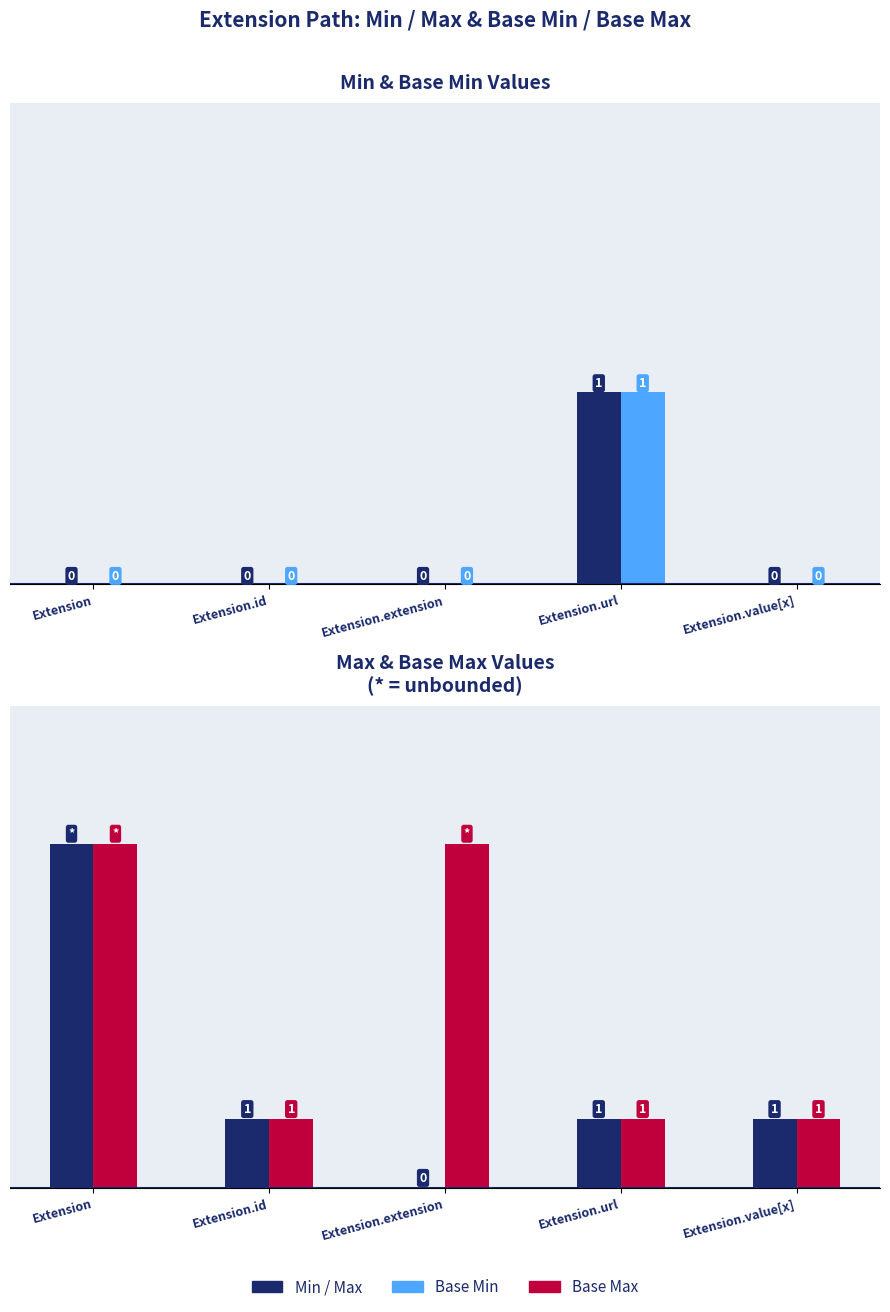

What is the total value across all series at Extension.url?

4